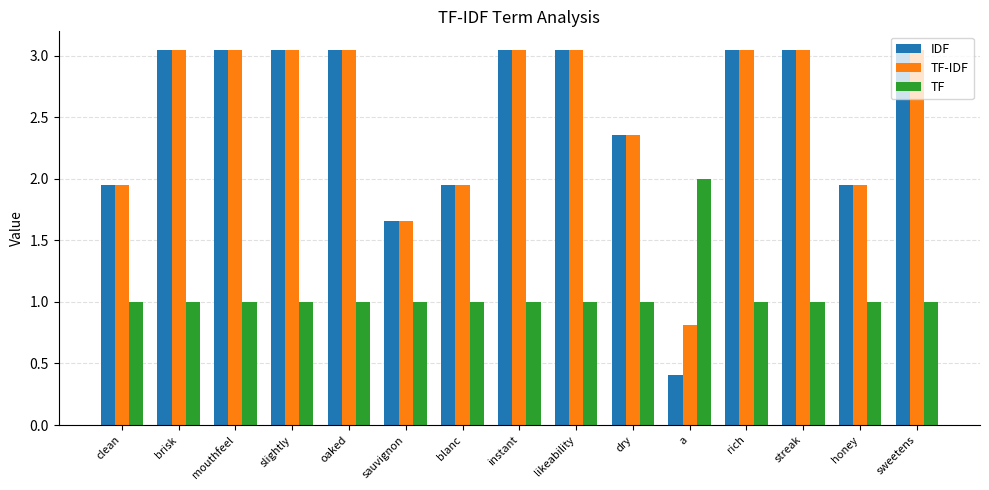

What value does the TF series have at instant?

1.0